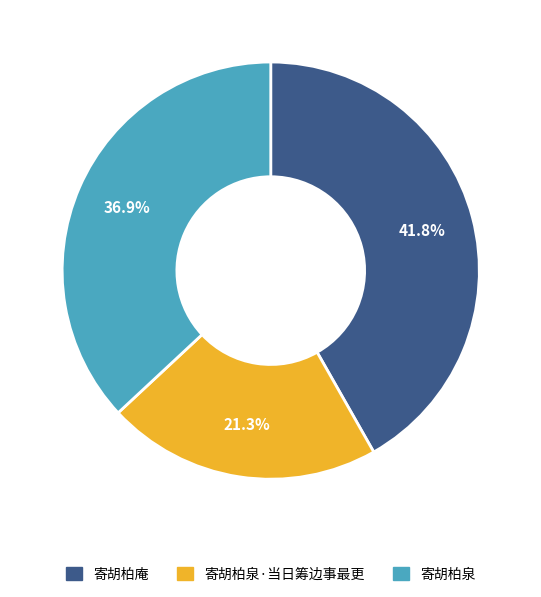

What percentage is NOT represented by 寄胡柏泉?

63.1%